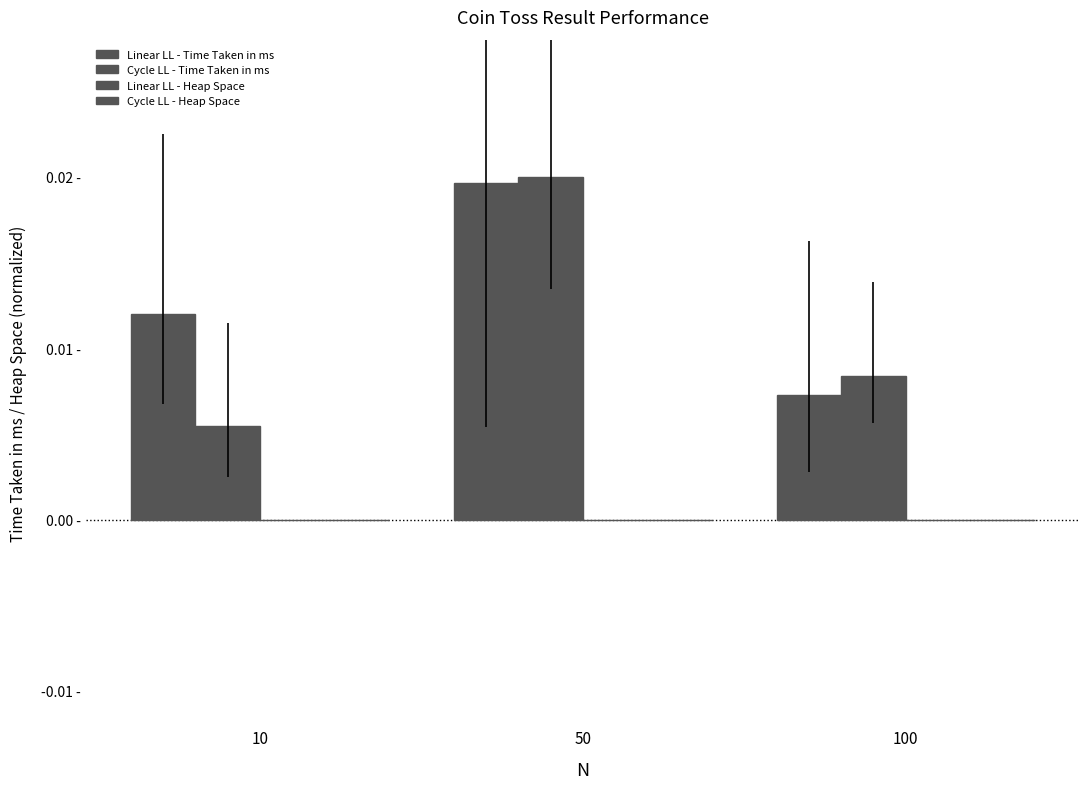

At how many categories does at least one series exceed 0?

3